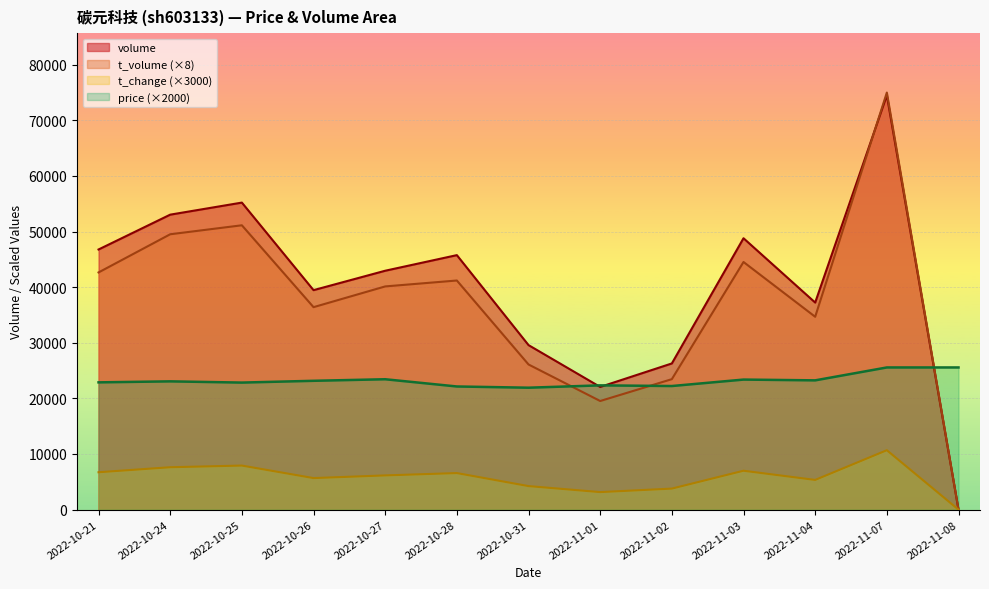

Is the value of price at 2022-11-02 greater than the value of t_volume at 2022-11-02?

No